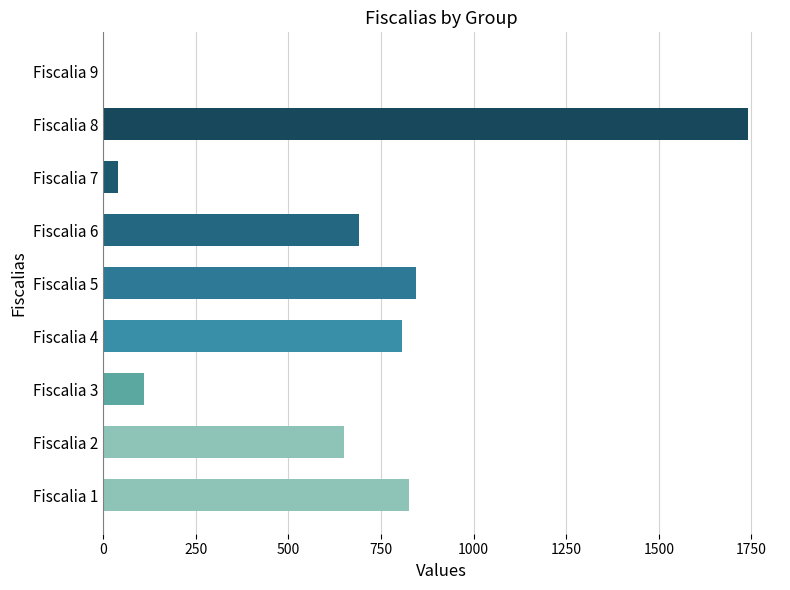

Reading bottom to top, extract all data points from this chart.

Fiscalia 1=826	Fiscalia 2=651	Fiscalia 3=111	Fiscalia 4=806	Fiscalia 5=844	Fiscalia 6=690	Fiscalia 7=42	Fiscalia 8=1740	Fiscalia 9=0